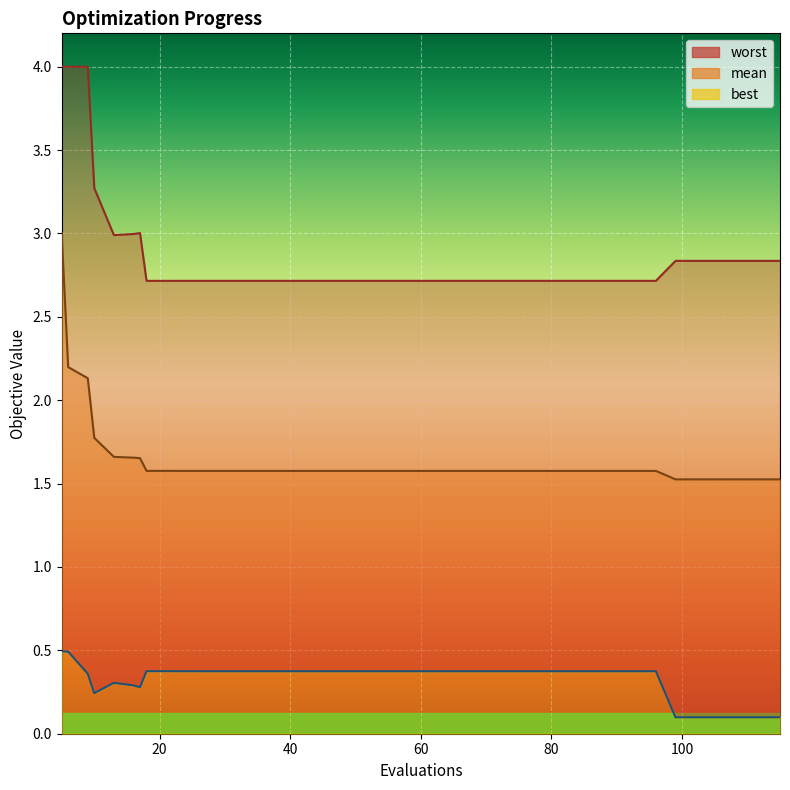

How many series are shown in this chart?

3